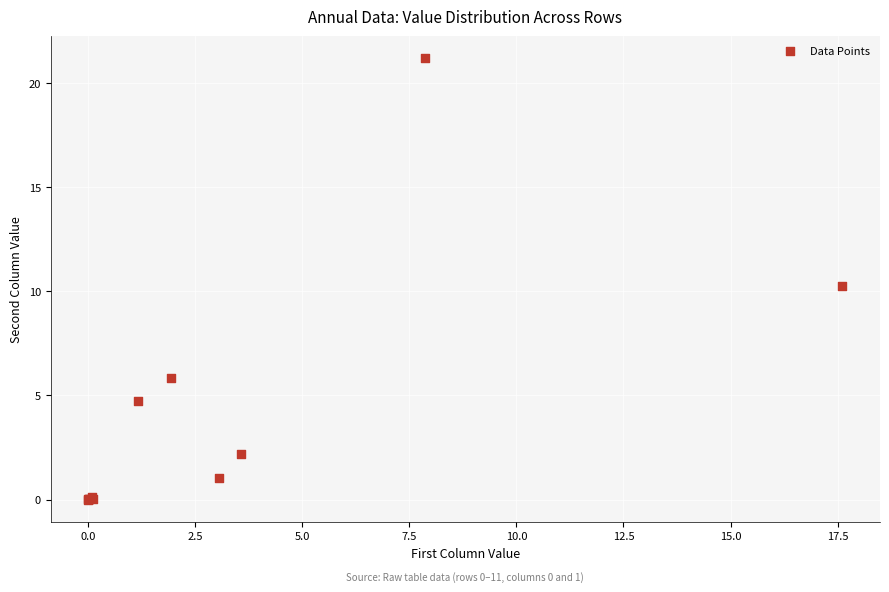

What Y value in the scatter plot is closest to 10?

10.3